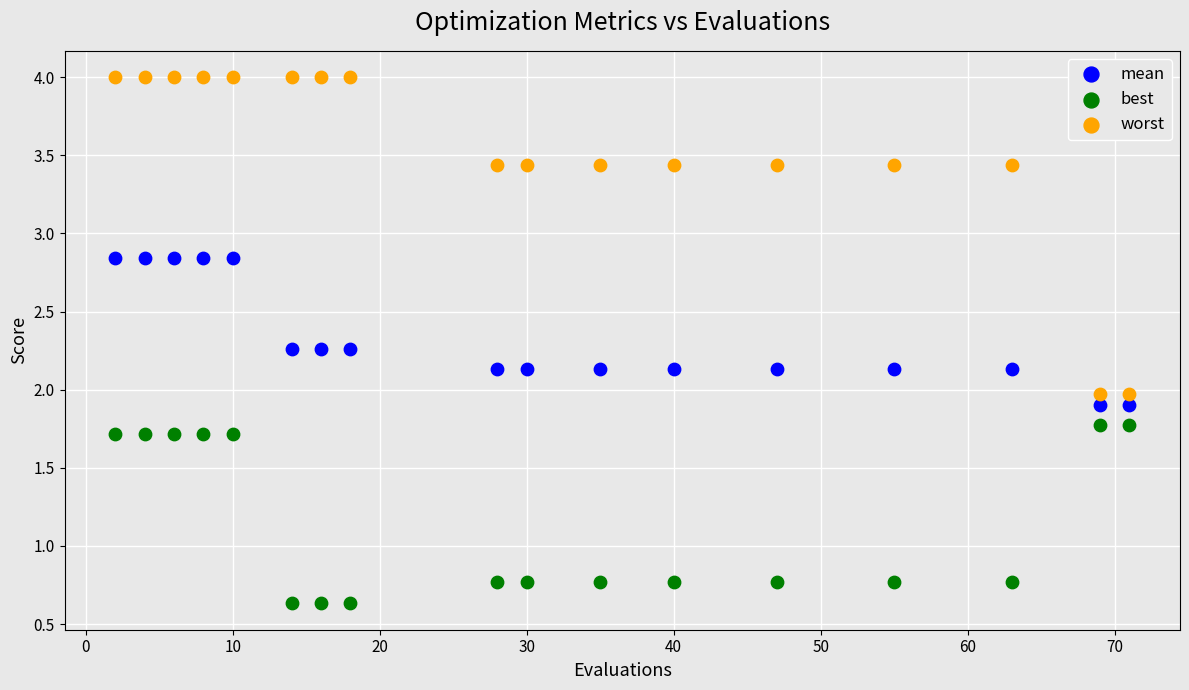

Across all data points, what is the range of Y values (max minus min)?

3.4